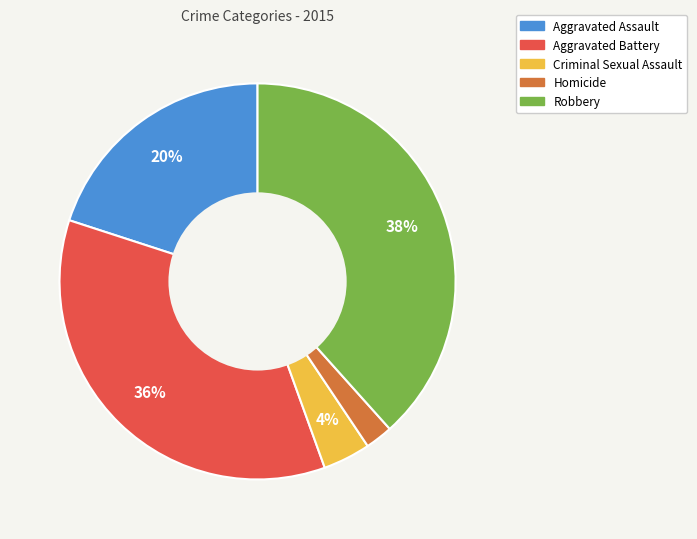

Is it true that Aggravated Battery is 27% of the pie?

False